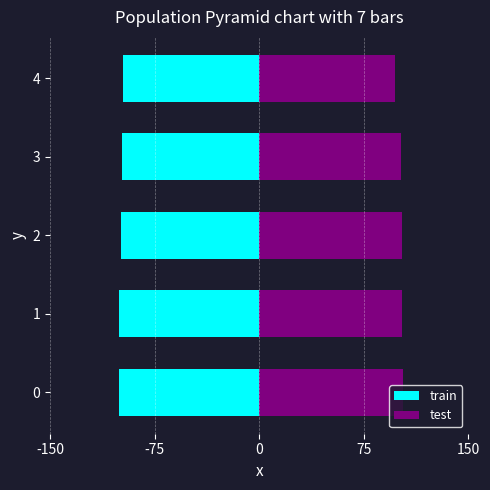

Which series has the largest total across all categories?

test